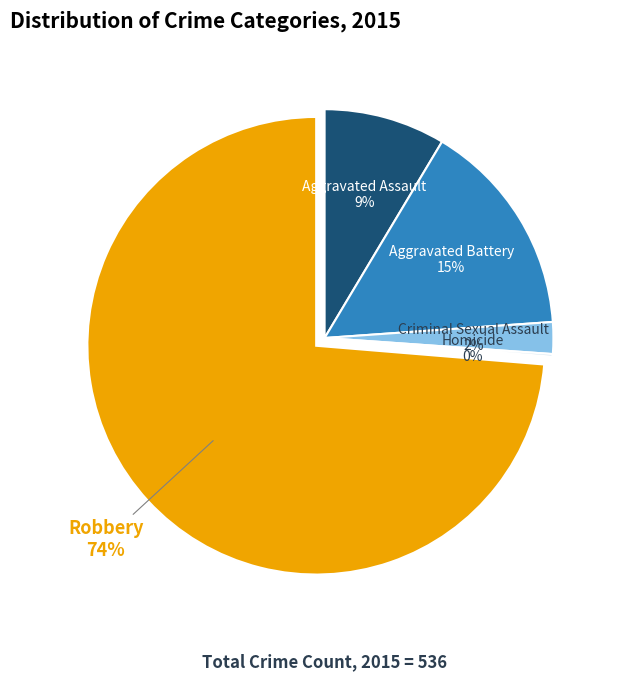

To the nearest percent, what is the average slice percentage?

20%